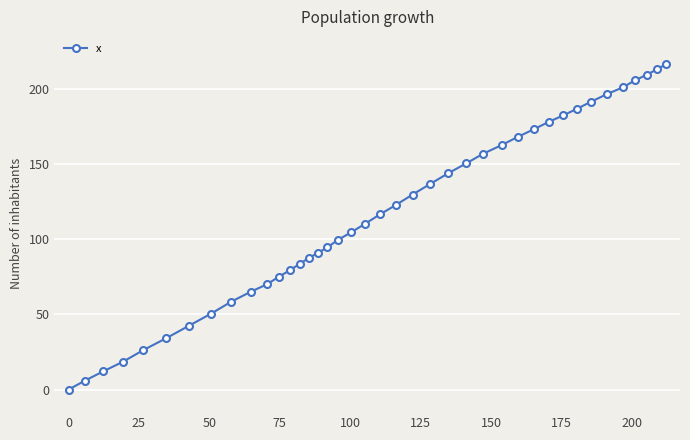

What is the maximum value shown in the chart?

216.4